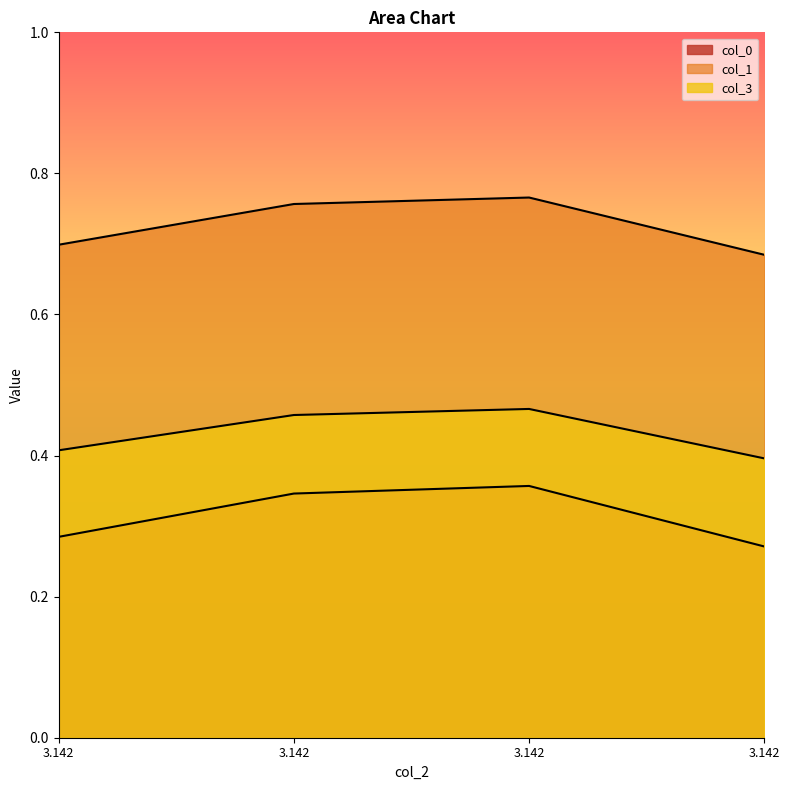

Where is col_1 nearest to the value 0?

3.142